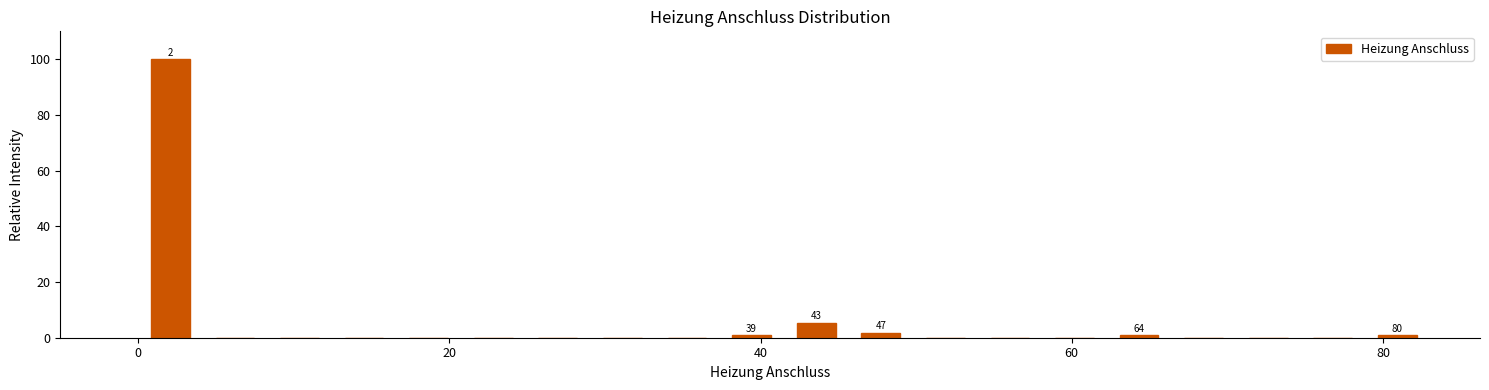

Read against the x-axis, roughly where is the centre of the tallest bar?

2